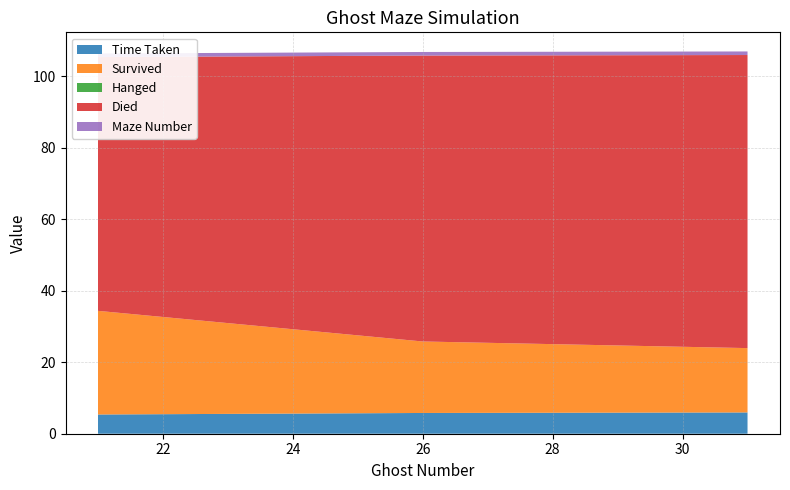

Reading left to right, what are all the values shown in this chart?

Time Taken: 5.4	5.8	6.0
Survived: 29.0	20.0	18.0
Hanged: 0.0	0.0	0.0
Died: 71.0	80.0	82.0
Maze Number: 1.0	1.0	1.0